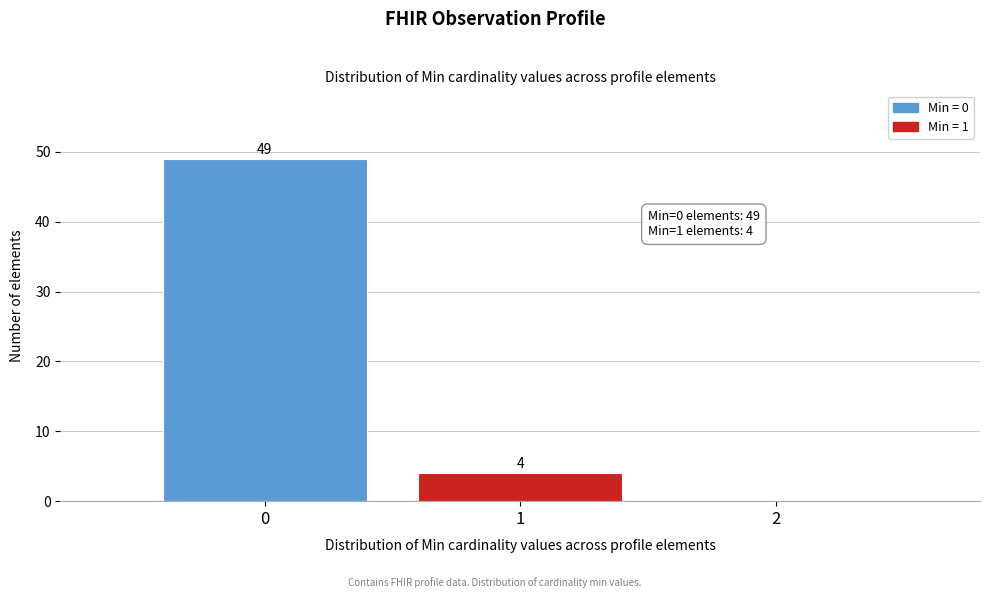

Which range on the x-axis has the tallest bar?

-0.5 to 0.5